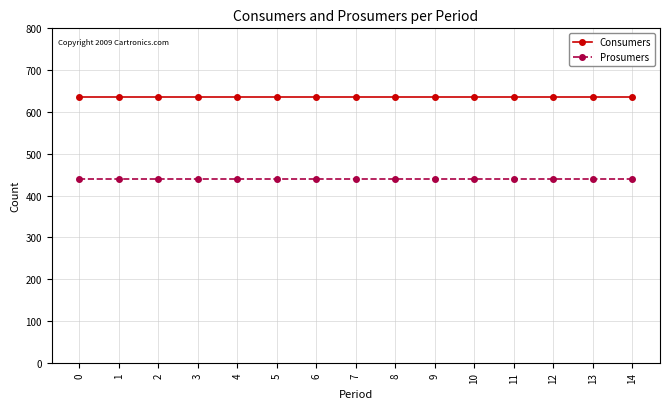

Rank the series by their average value, from highest to lowest.

Consumers, Prosumers